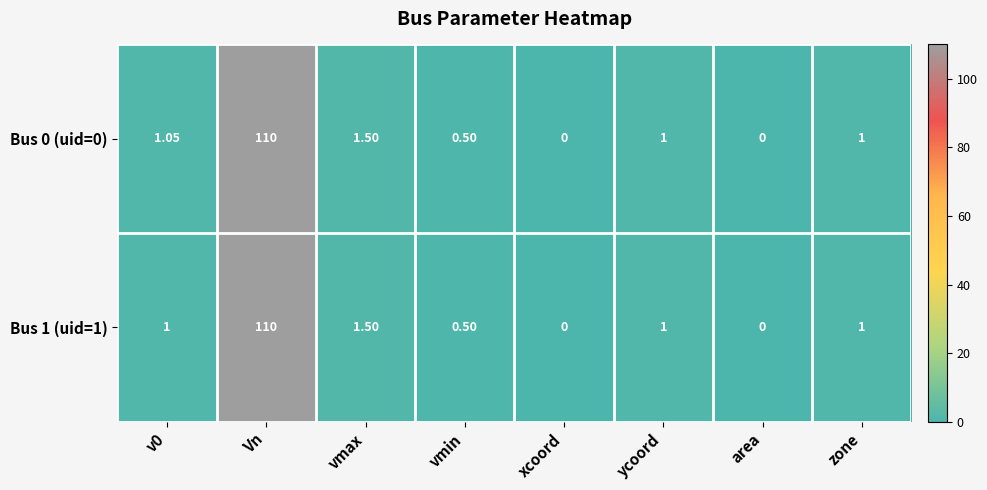

Is the value of Bus 0 (uid=0) at area greater than the value of Bus 1 (uid=1) at zone?

No